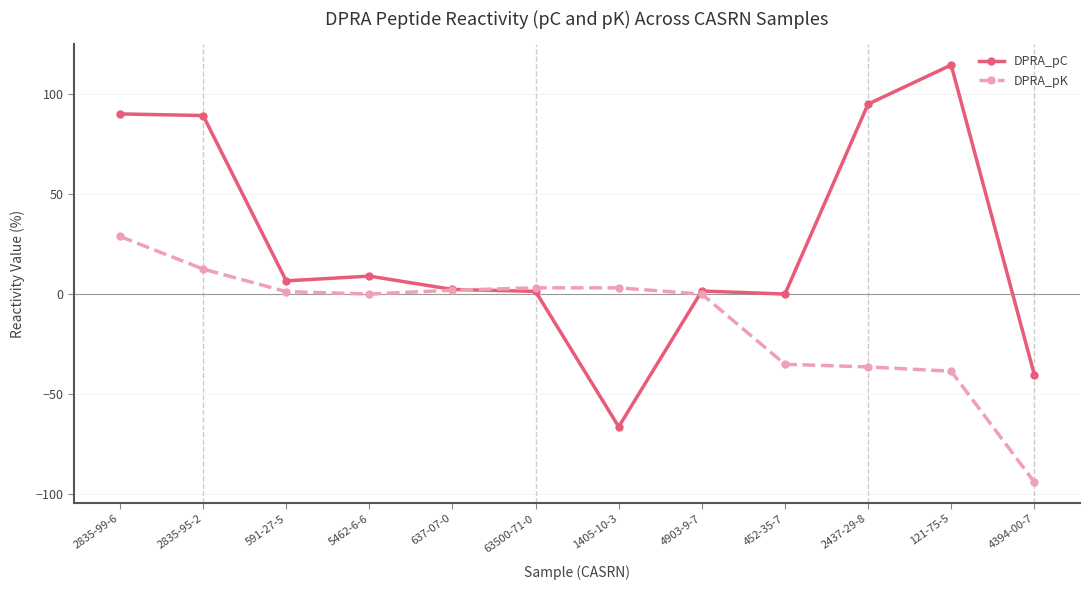

In DPRA_pC, how many points are lower than both neighbors (excluding endpoints)?

3